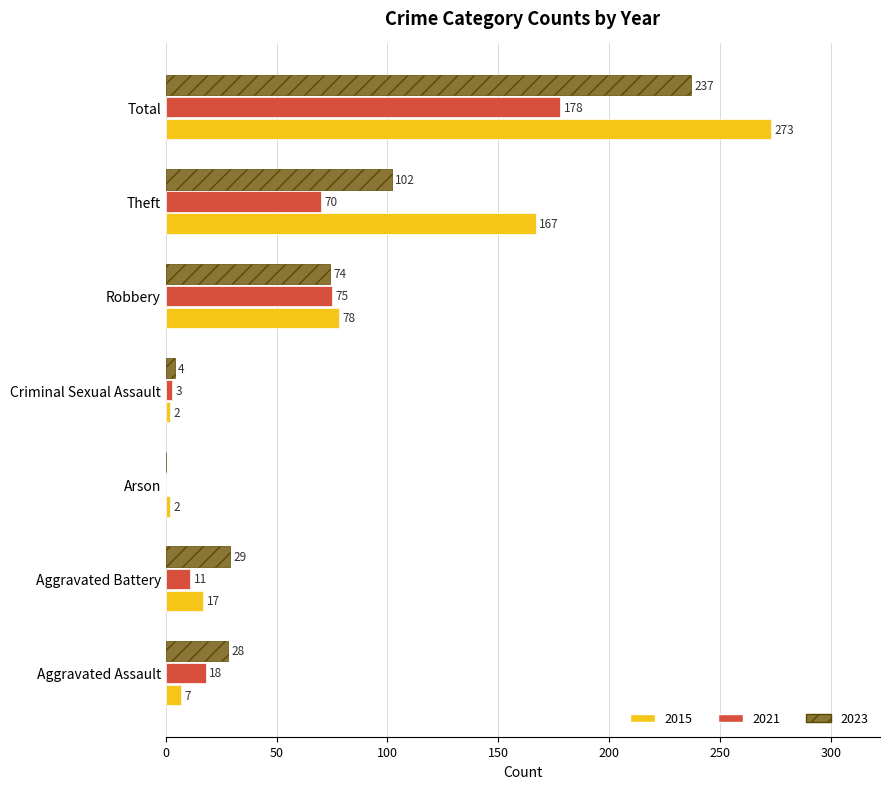

The value of 2023 at Arson is -111. True or false?

False